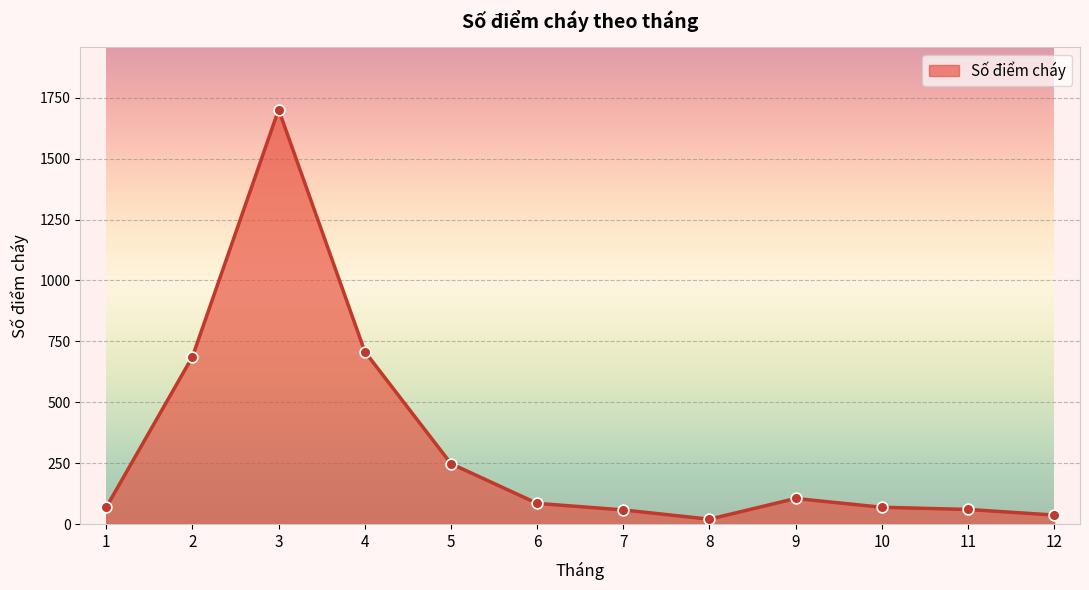

What is the change in value from 3 to 4?

-993